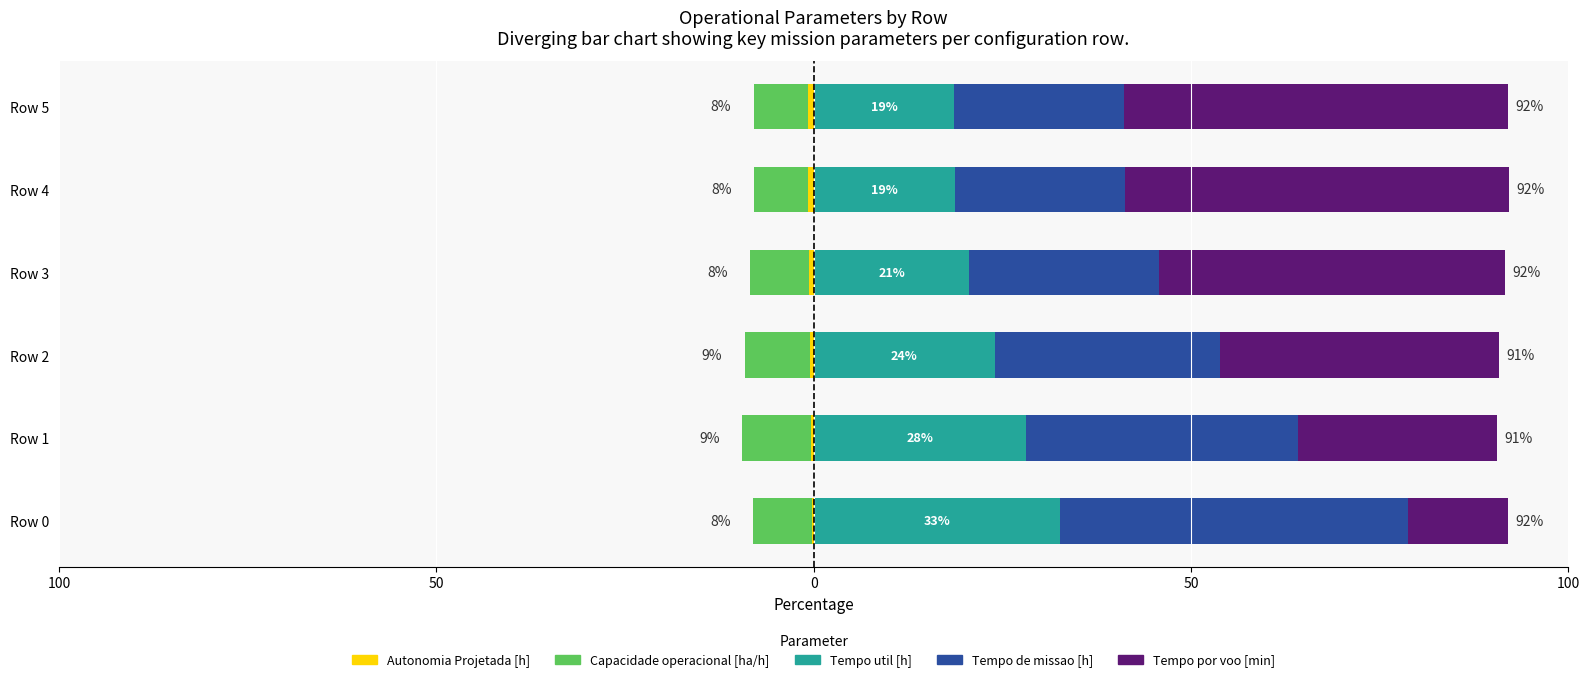

Which series has the largest total across all categories?

Tempo por voo [min]